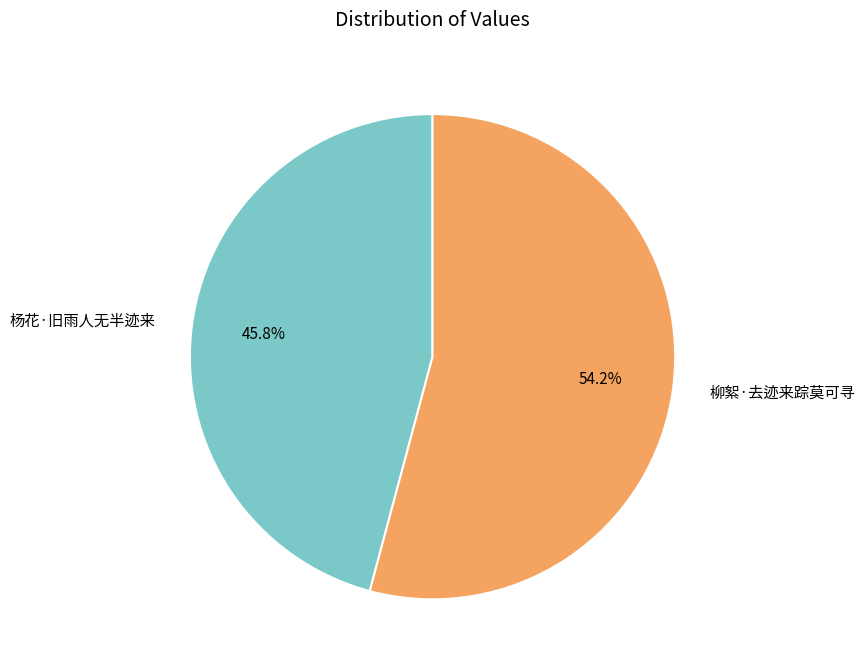

Which slice is the smallest?

杨花·旧雨人无半迹来